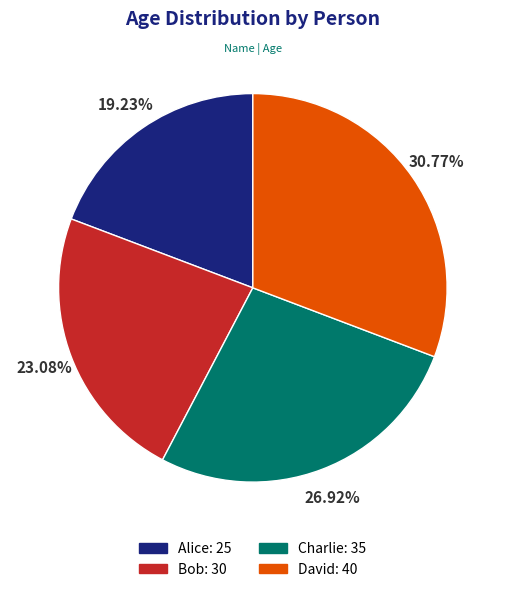

To the nearest percent, what percentage of the pie is Bob?

23%